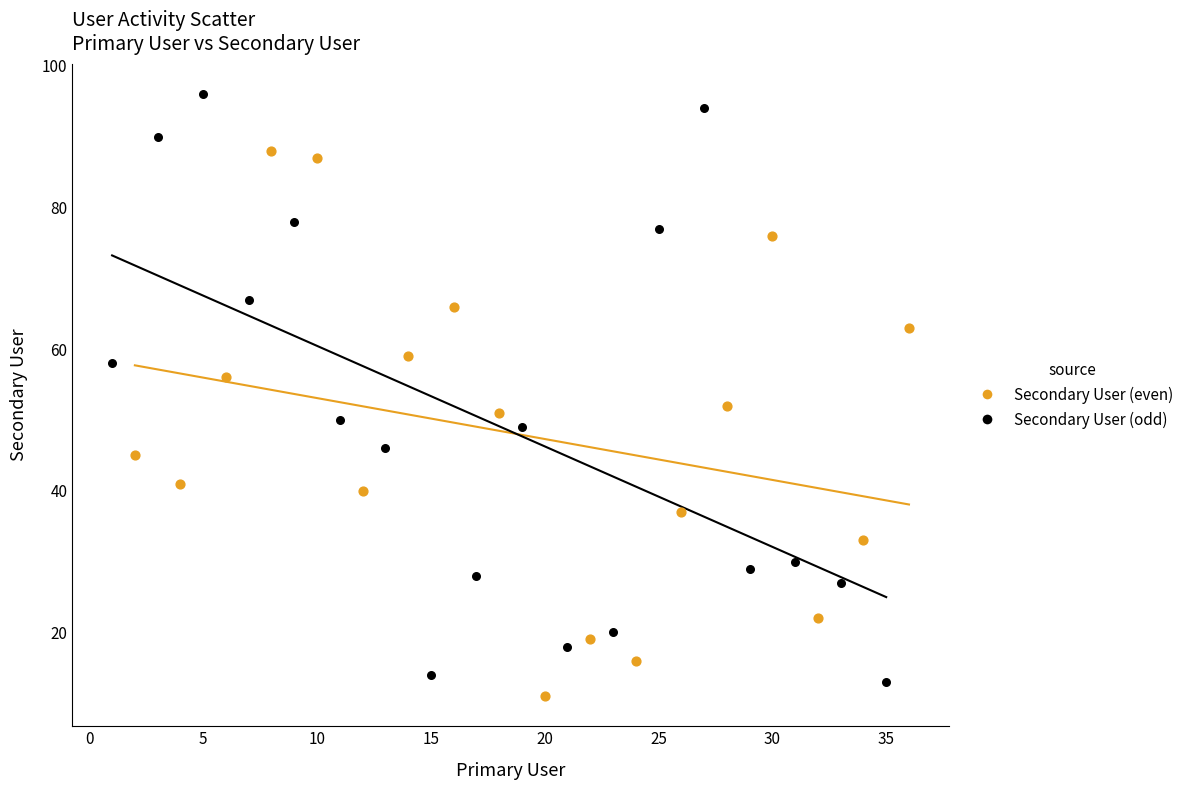

Which series contains the highest Y value?

Secondary User (odd)